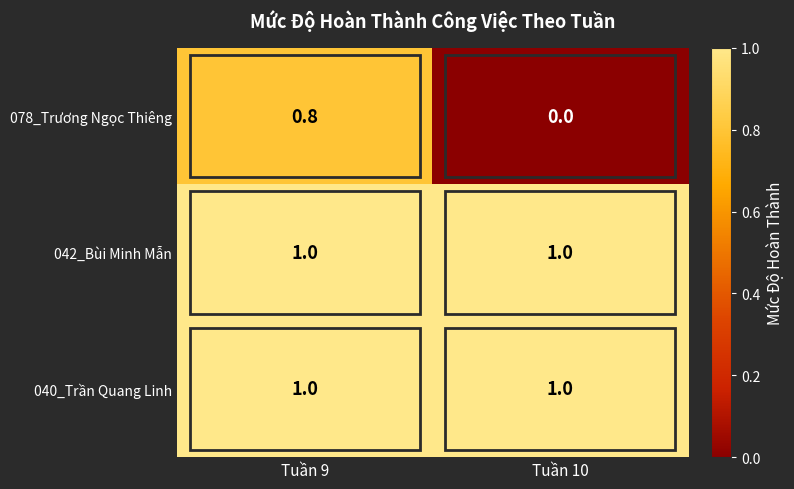

What is the total value across all series at Tuần 9?

2.8